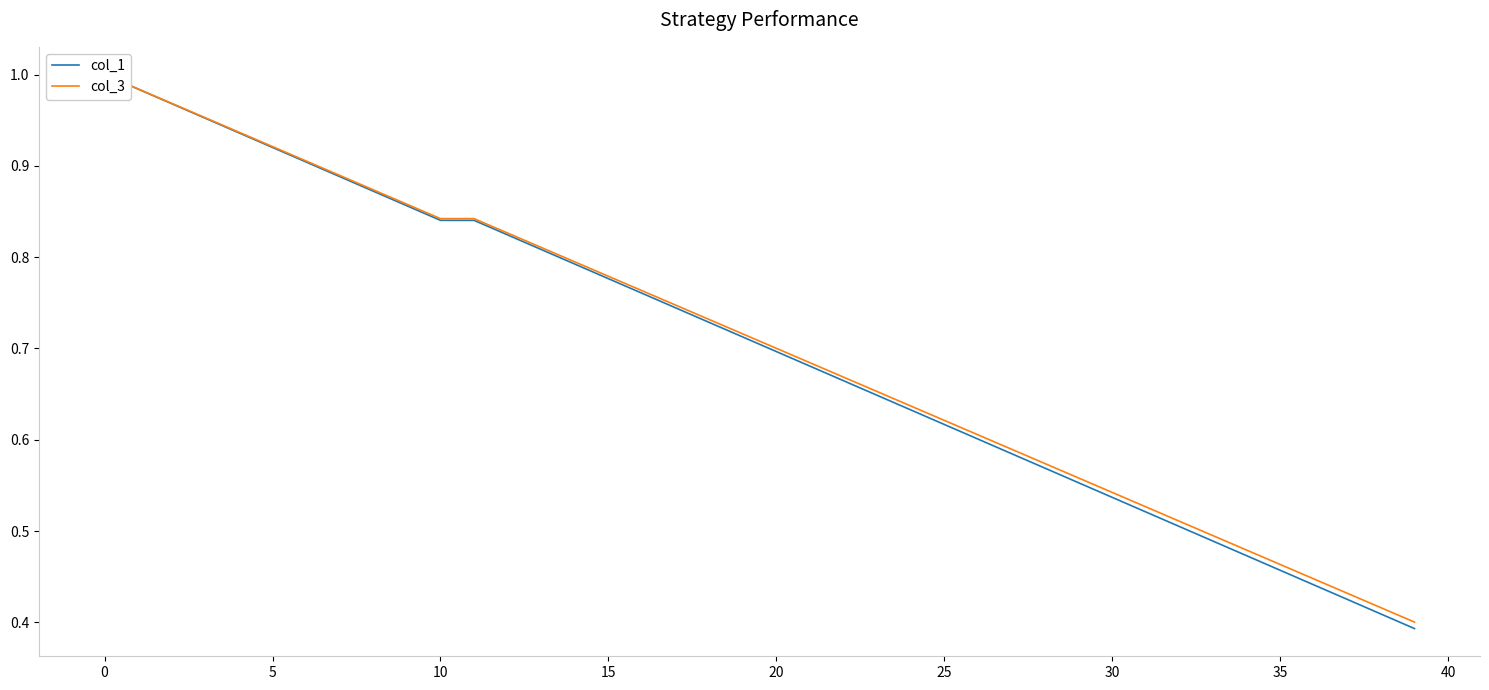

Count the number of data series in this chart.

2